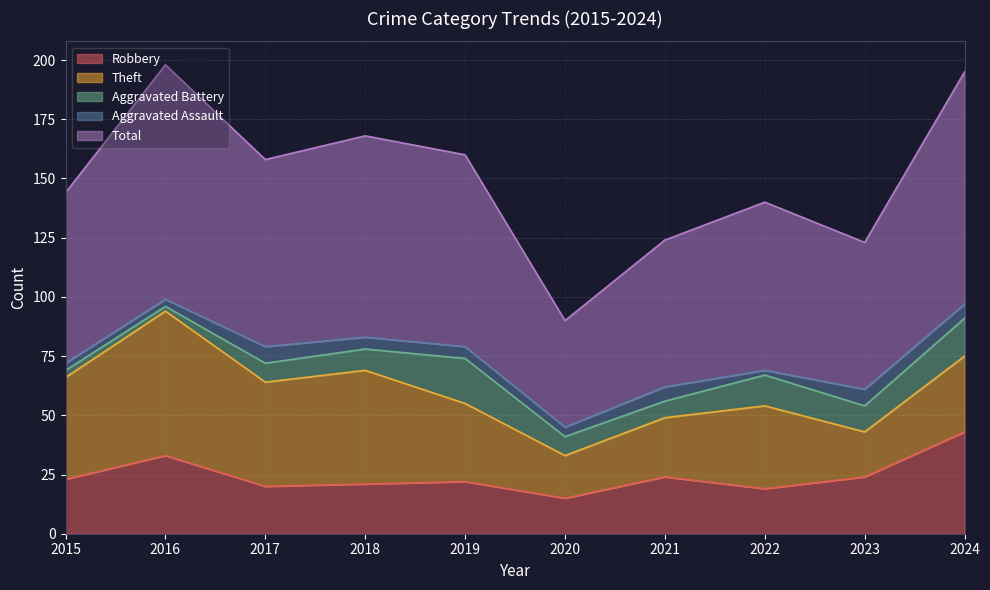

At which label is Total closest to 72?

2015